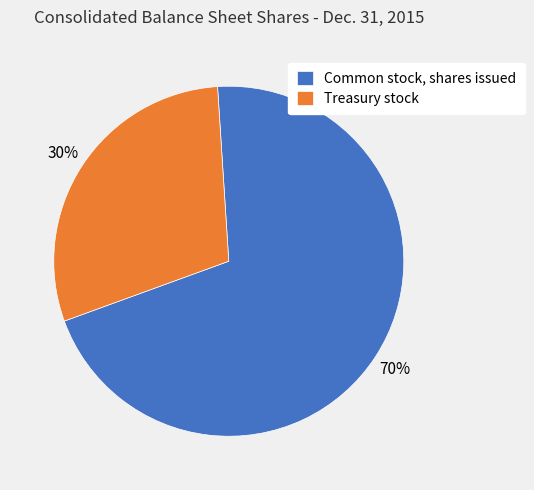

To the nearest percent, what percentage of the pie is Treasury stock?

30%